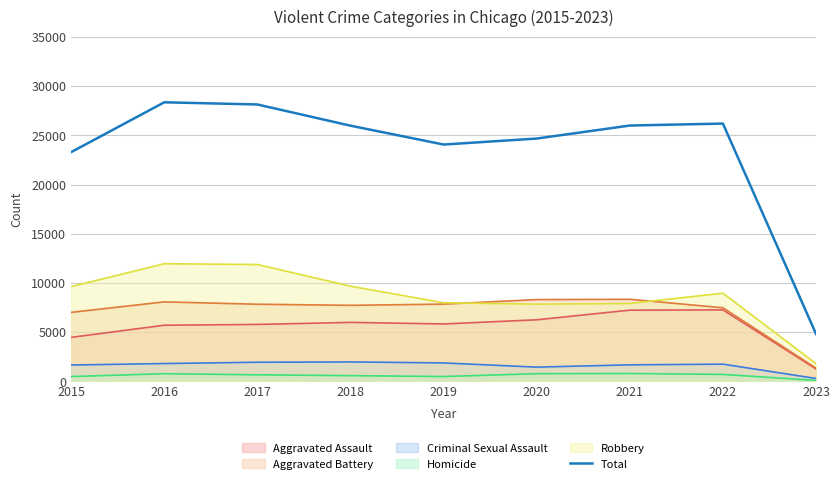

Is it true that the value at 2023 is 1988?

False